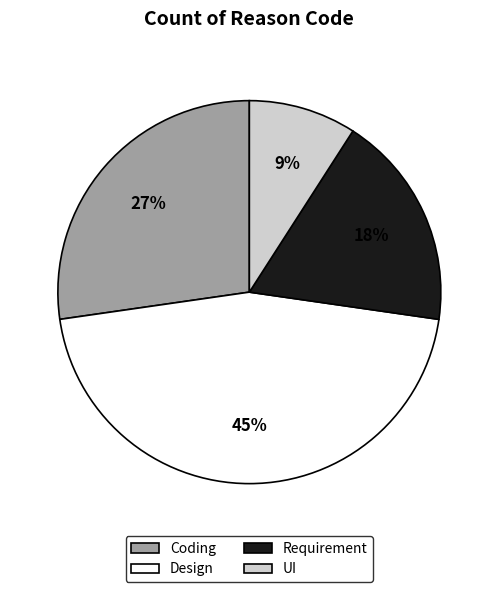

Between Coding and UI, which is larger?

Coding